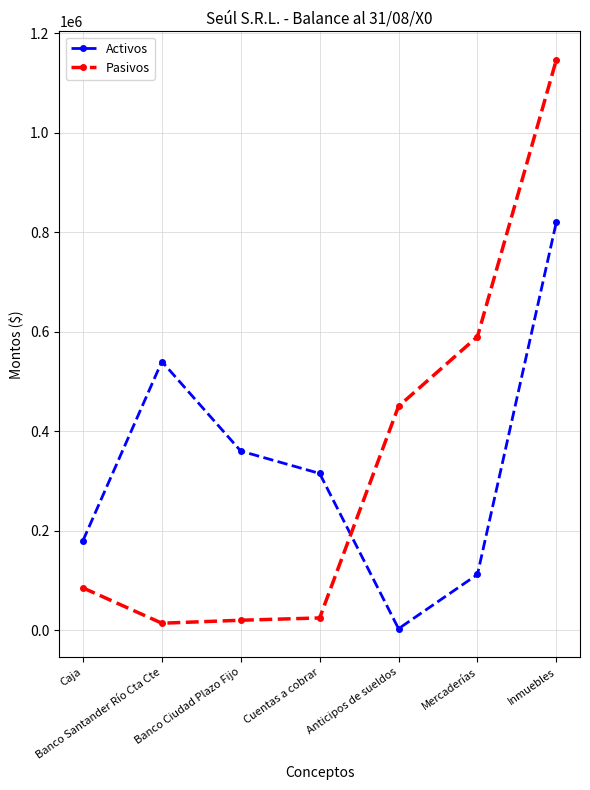

What is the difference between the maximum and minimum values in the Pasivos series?

1132400